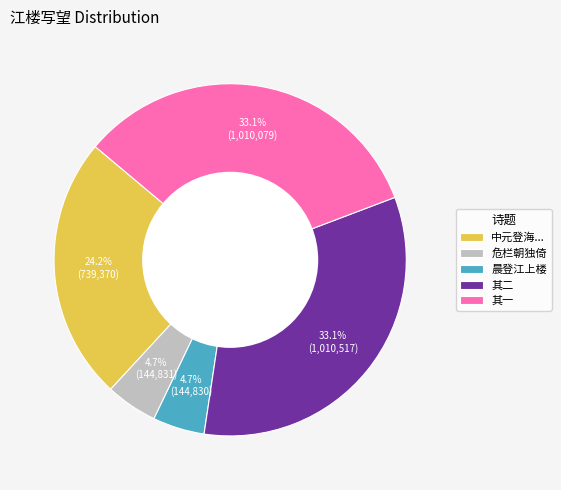

Is the sum of 晨登江上楼 and 其一 greater than half?

No